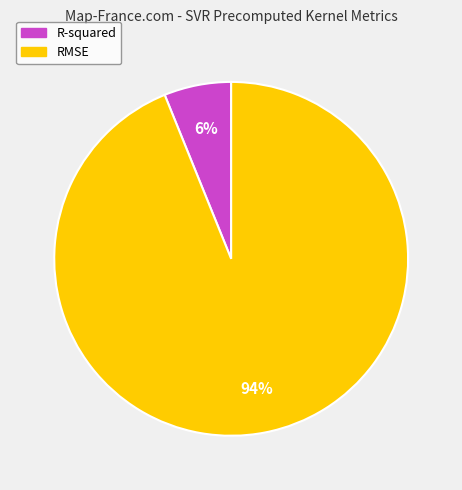

Is the sum of RMSE and R-squared greater than half?

Yes